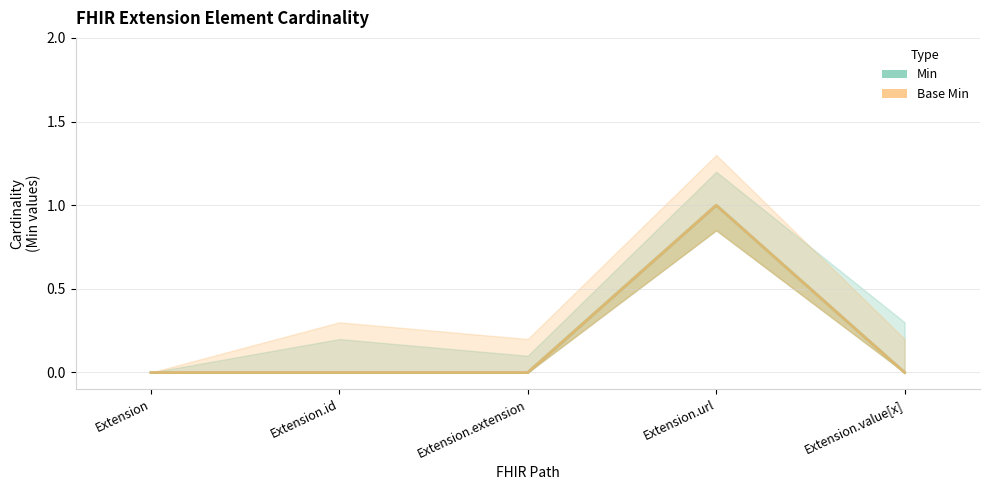

What are all the series names shown in the legend?

Min, Base Min